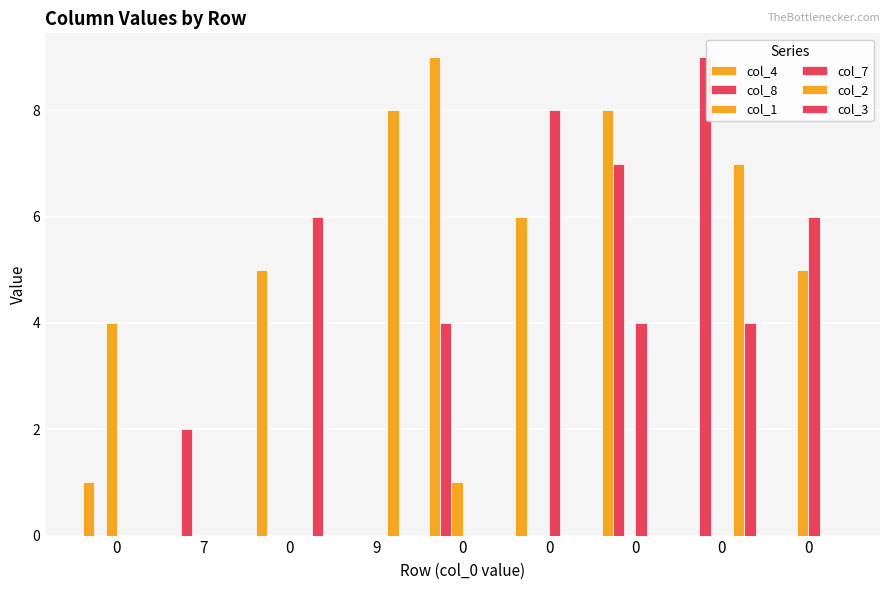

How many groups of bars are there?

9